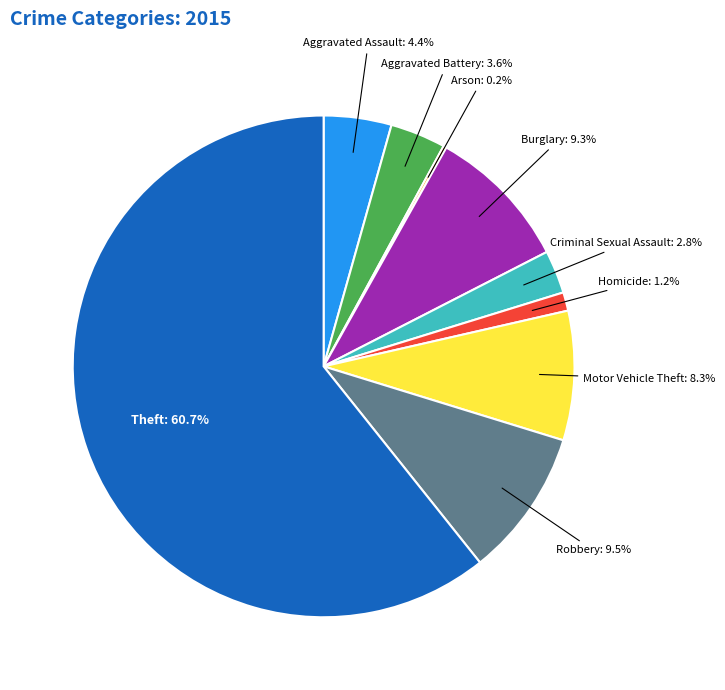

Does any single category account for the majority?

Yes